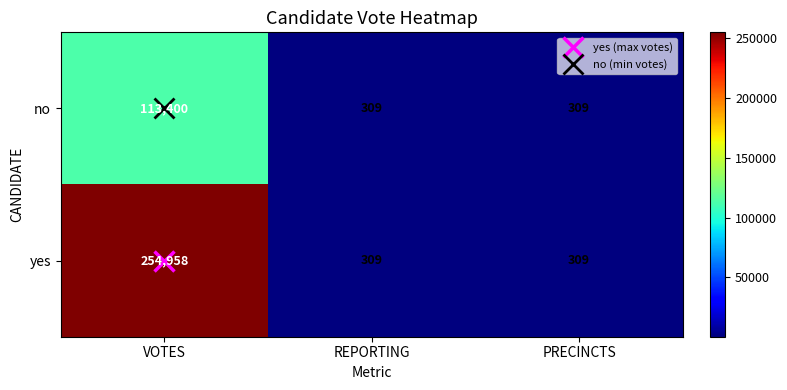

Which series has the largest total across all categories?

yes